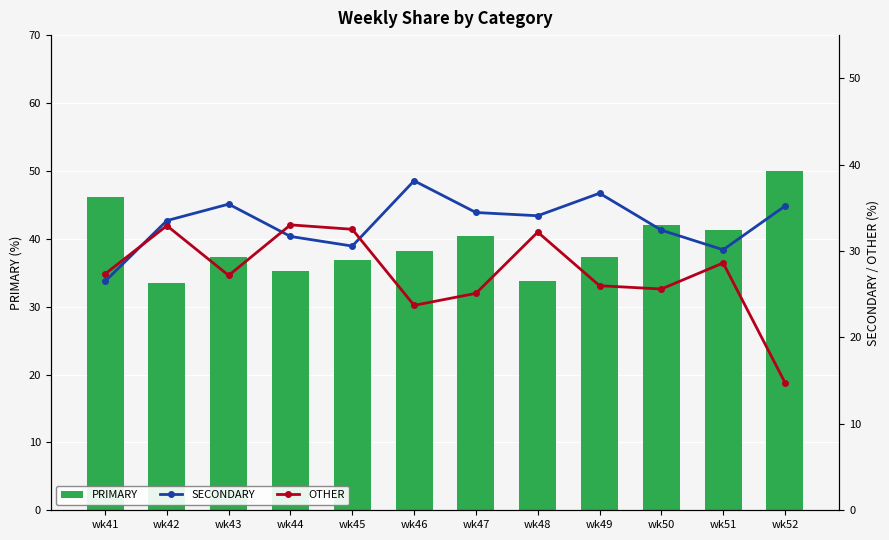

Reading right to left, what are all the values shown in this chart?

PRIMARY: wk52=50.0	wk51=41.2	wk50=42.0	wk49=37.3	wk48=33.7	wk47=40.4	wk46=38.1	wk45=36.9	wk44=35.3	wk43=37.4	wk42=33.5	wk41=46.2
SECONDARY: wk52=35.2	wk51=30.2	wk50=32.4	wk49=36.7	wk48=34.1	wk47=34.5	wk46=38.1	wk45=30.6	wk44=31.7	wk43=35.4	wk42=33.5	wk41=26.5
OTHER: wk52=14.8	wk51=28.6	wk50=25.6	wk49=26.0	wk48=32.2	wk47=25.1	wk46=23.7	wk45=32.5	wk44=33.0	wk43=27.2	wk42=32.9	wk41=27.4